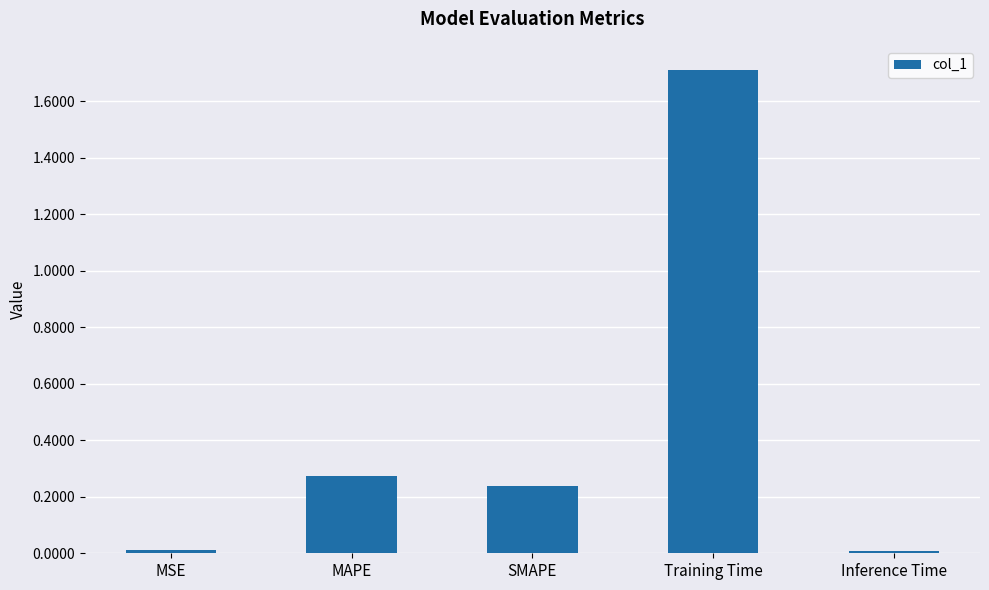

What is the change in value from MSE to SMAPE?

+0.2